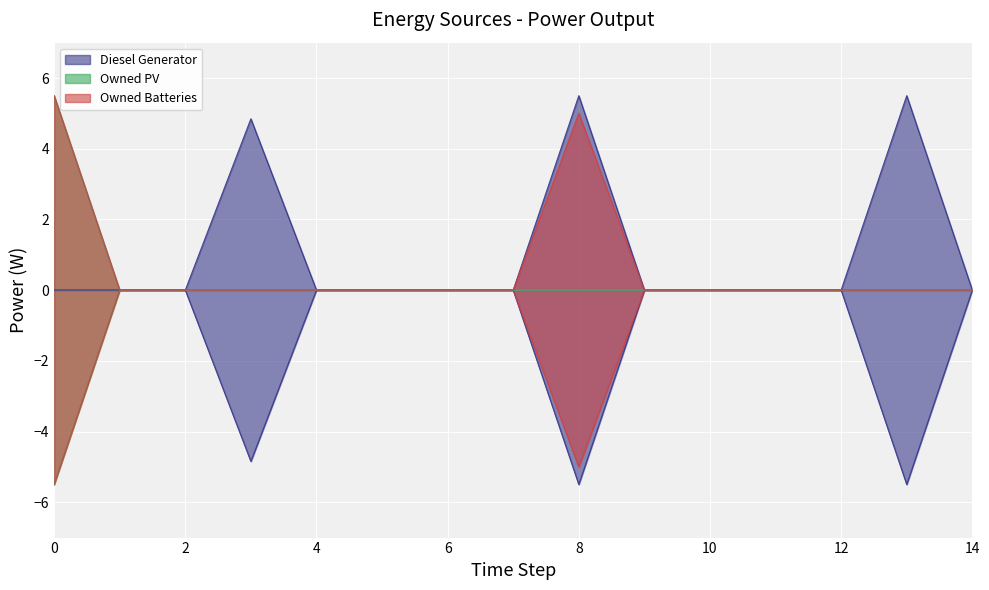

Which has a higher value, 8 or 14?

8